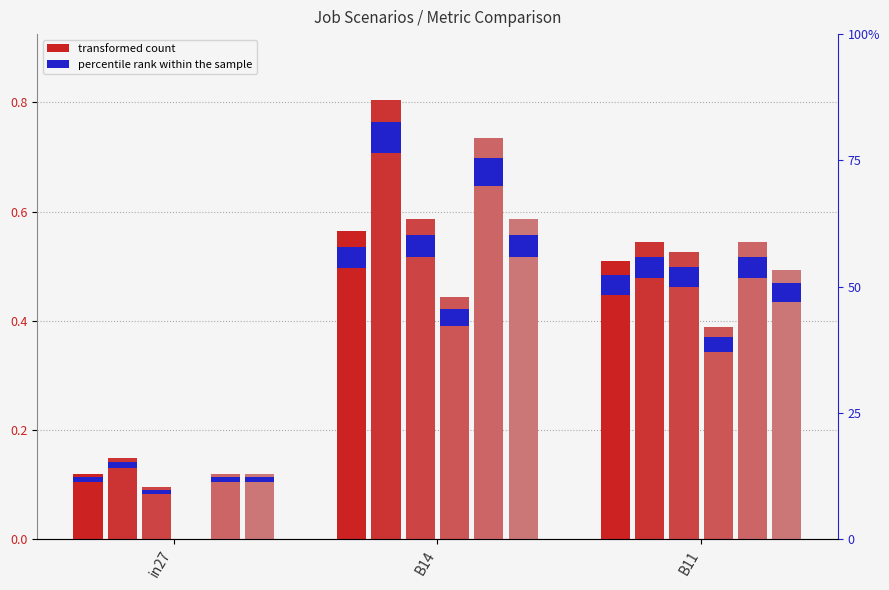

How many bars are there in total?

18